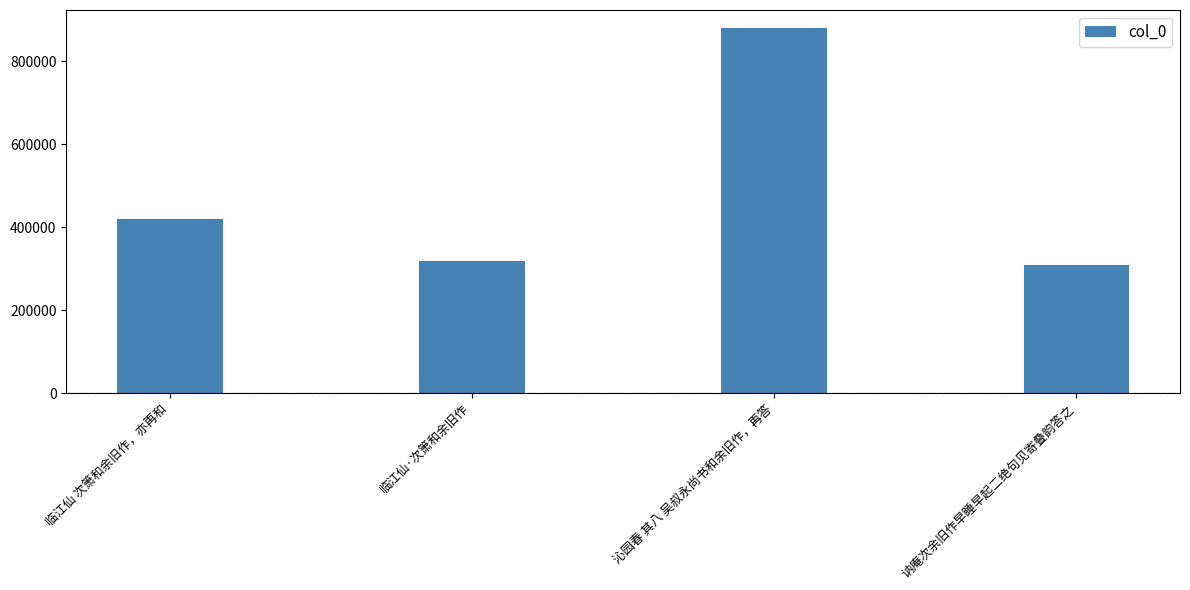

What position from the right is 讷庵次余旧作早睡早起二绝句见寄叠韵答之?

1